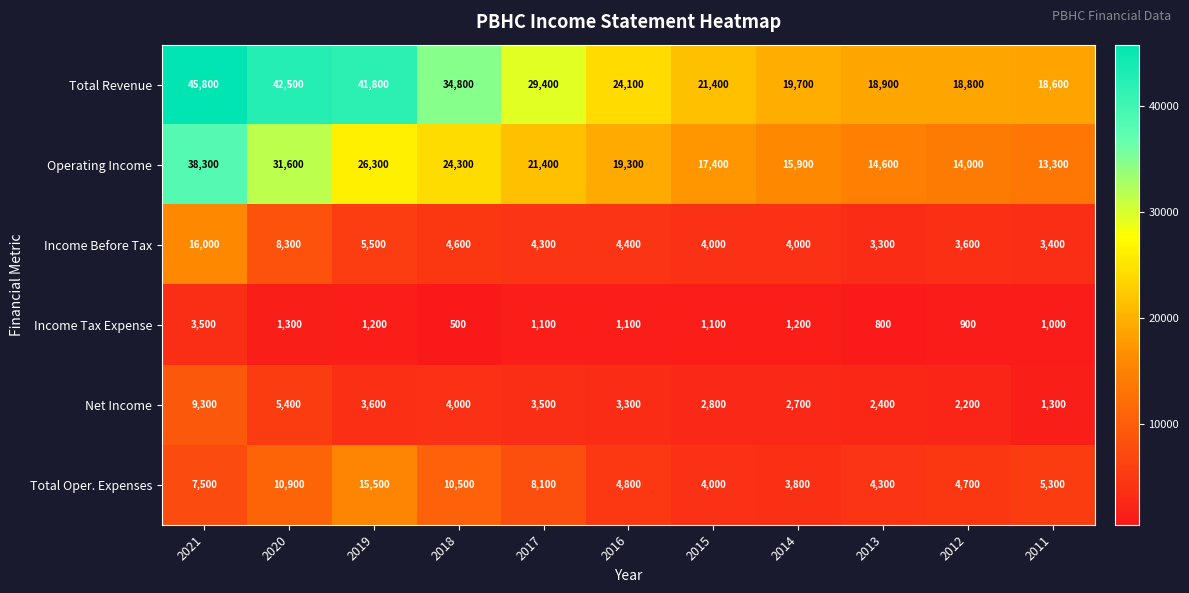

At which category is the sum across all series the highest?

2021